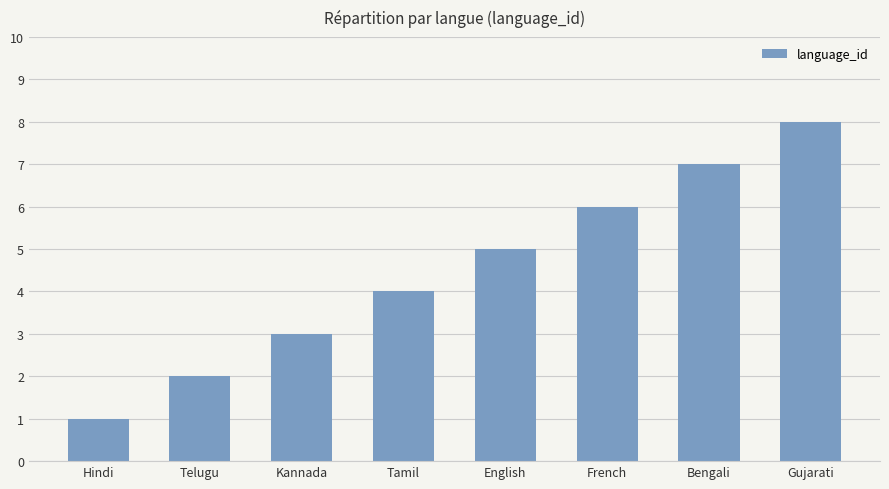

What is the minimum value shown in the chart?

1